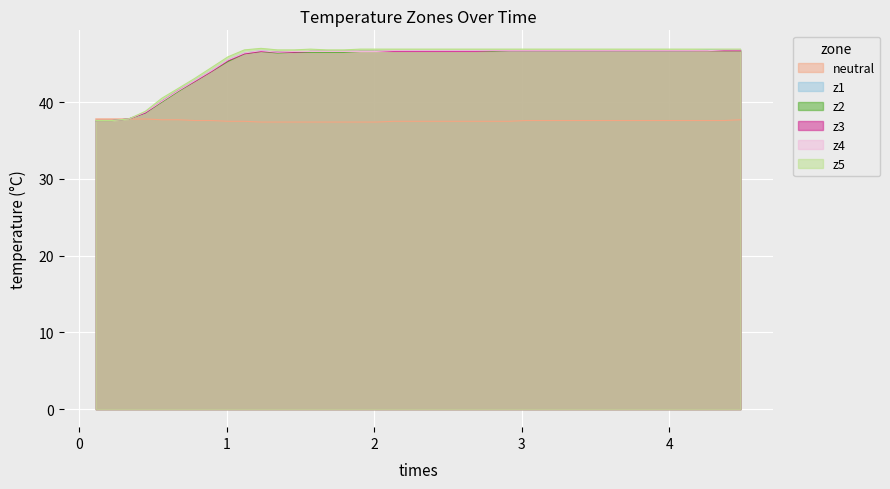

Which series has the largest range (max minus min)?

z5